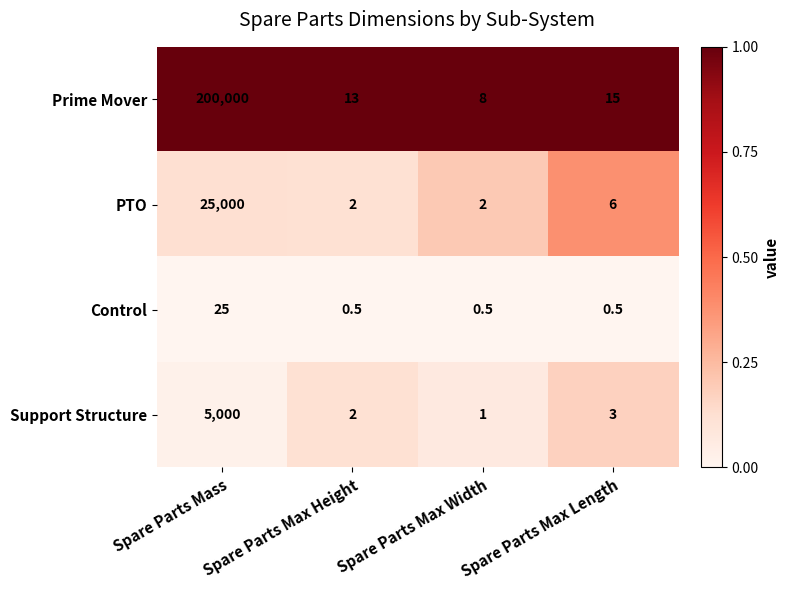

What is the maximum value shown in the chart?

200000.0